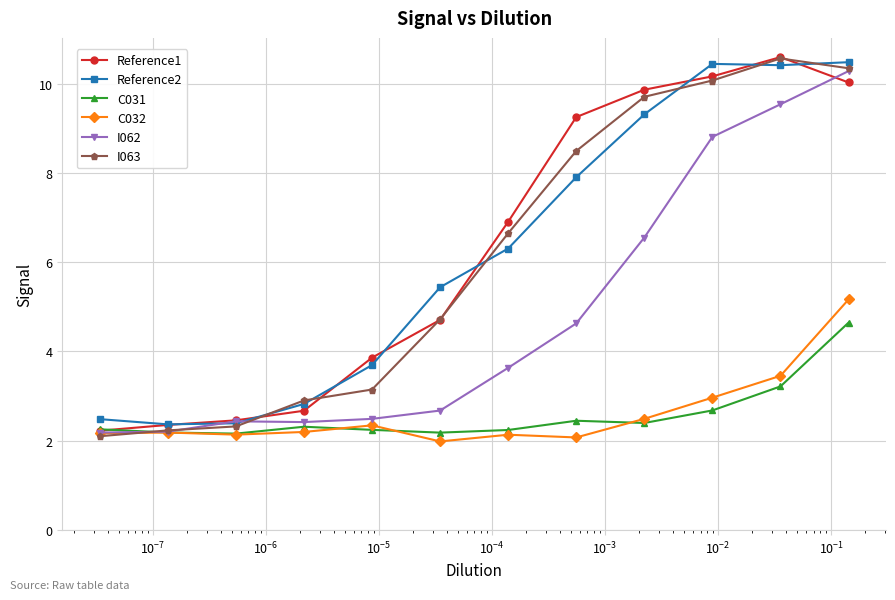

How many categories are shown in the chart?

12